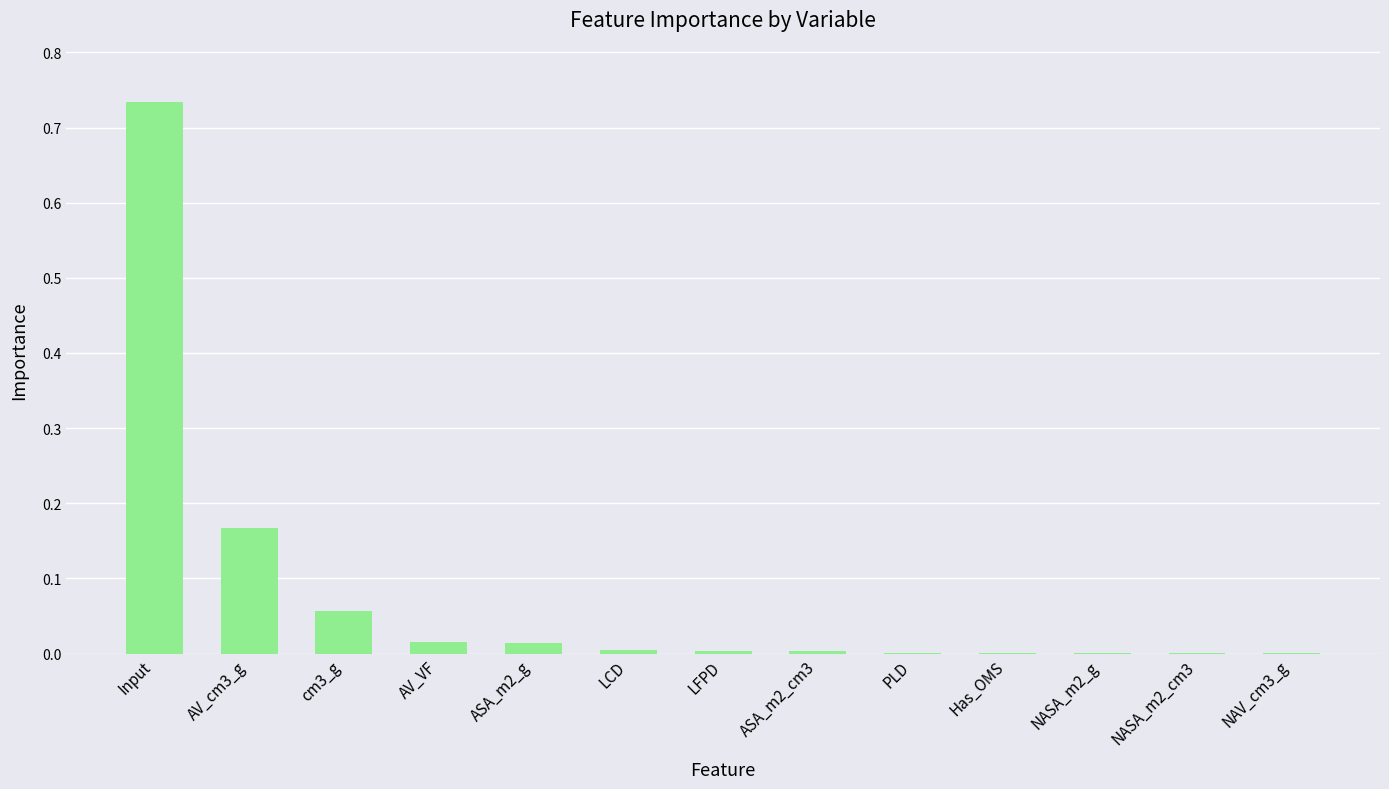

What is the sum of all values?

1.0